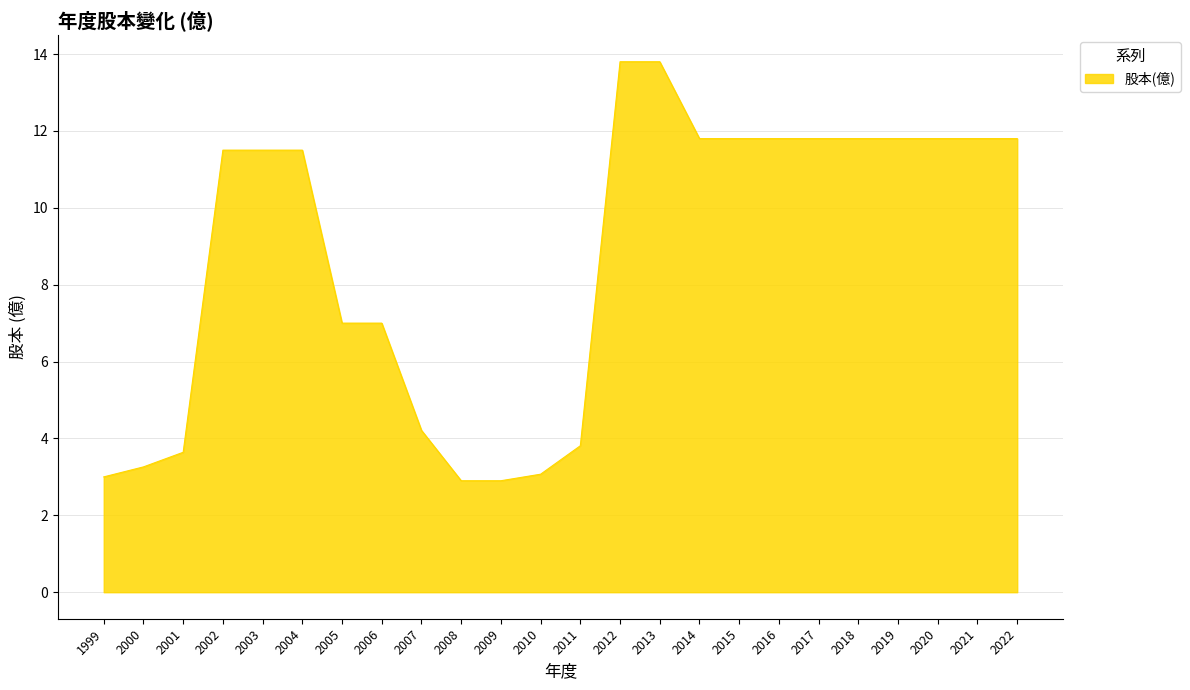

Count the number of values greater than 11.

14